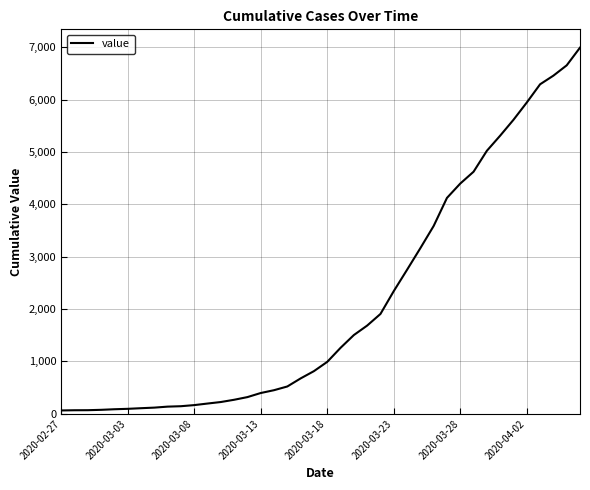

What is the greatest value displayed?

6994